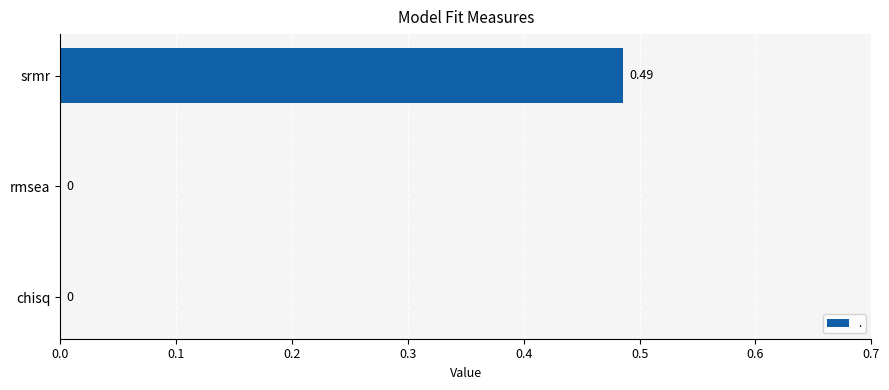

At which category does the chart reach its peak across all series?

srmr